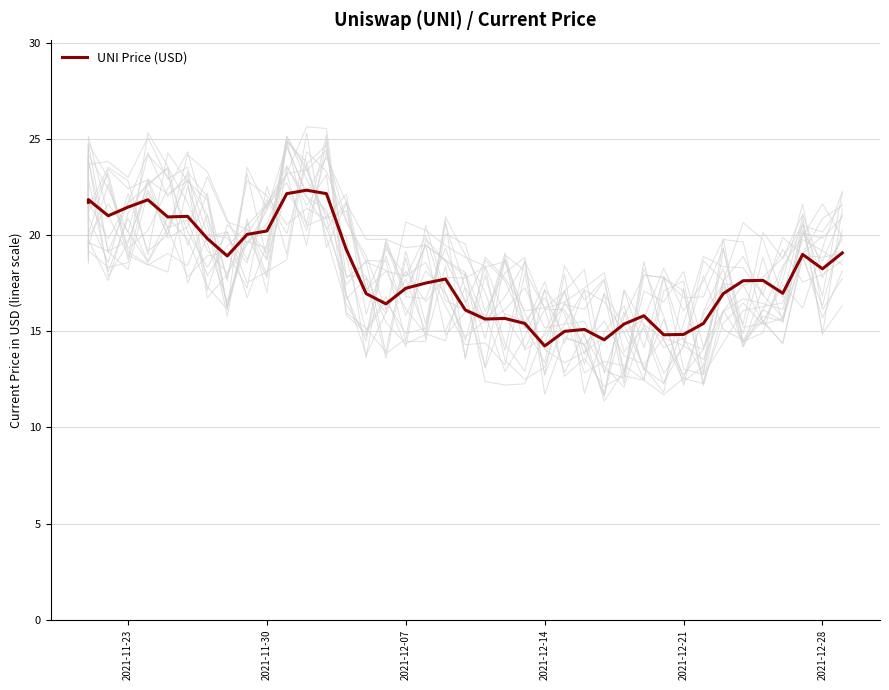

Is this an area chart (filled region under the line)?

No